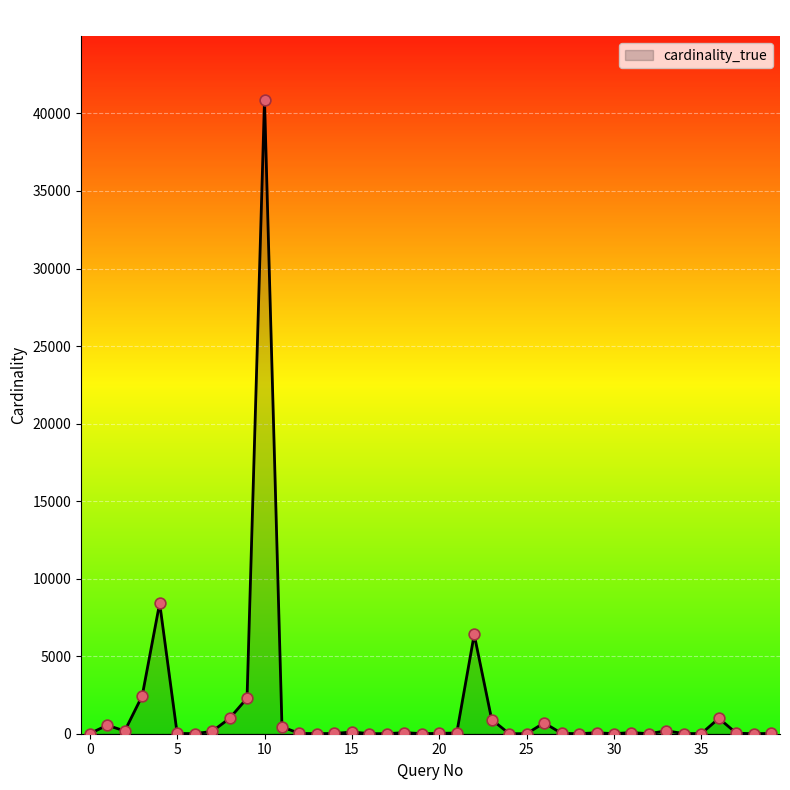

What is the maximum value shown in the chart?

40897